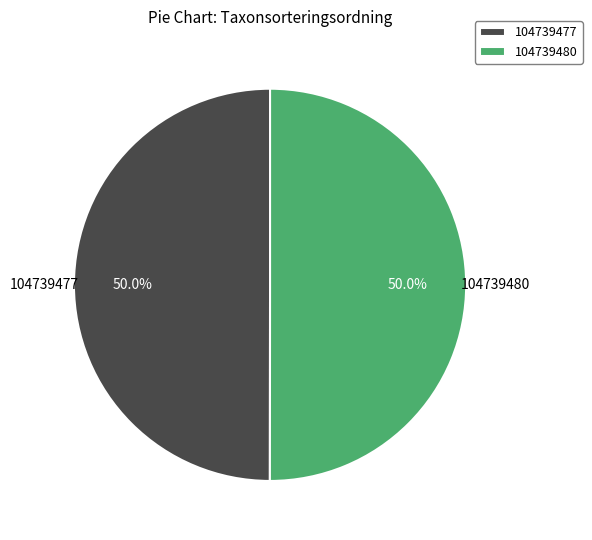

The 104739477 slice represents 50% of the pie. True or false?

True